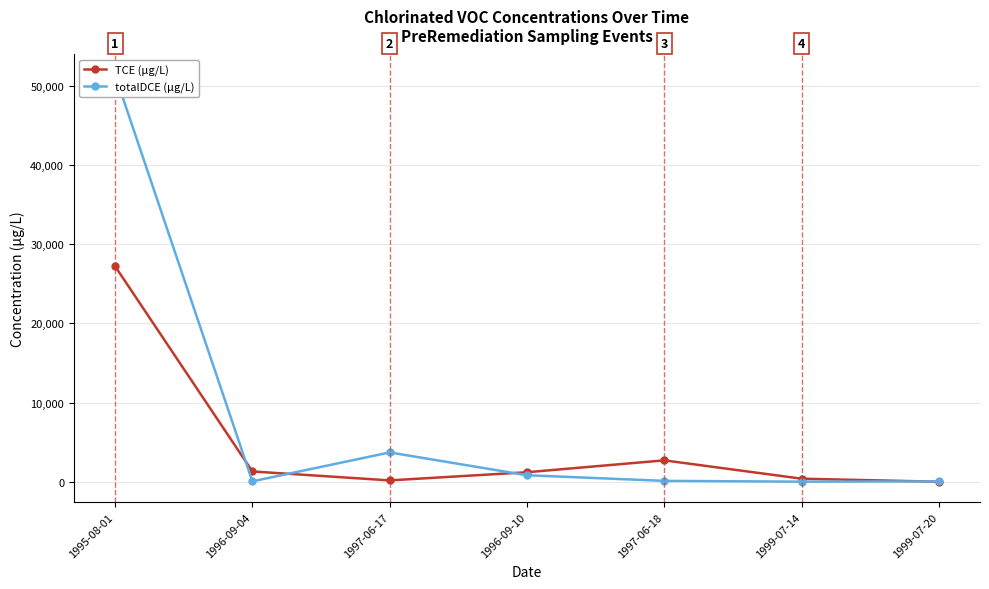

What is the maximum value for totalDCE (μg/L)?

51360.0